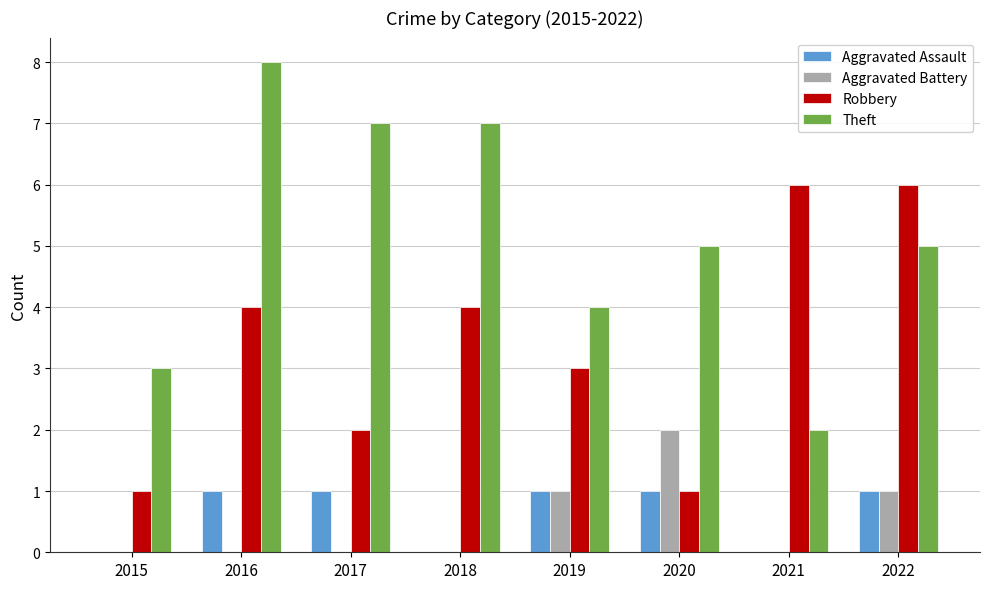

What are all the series names shown in the legend?

Aggravated Assault, Aggravated Battery, Robbery, Theft